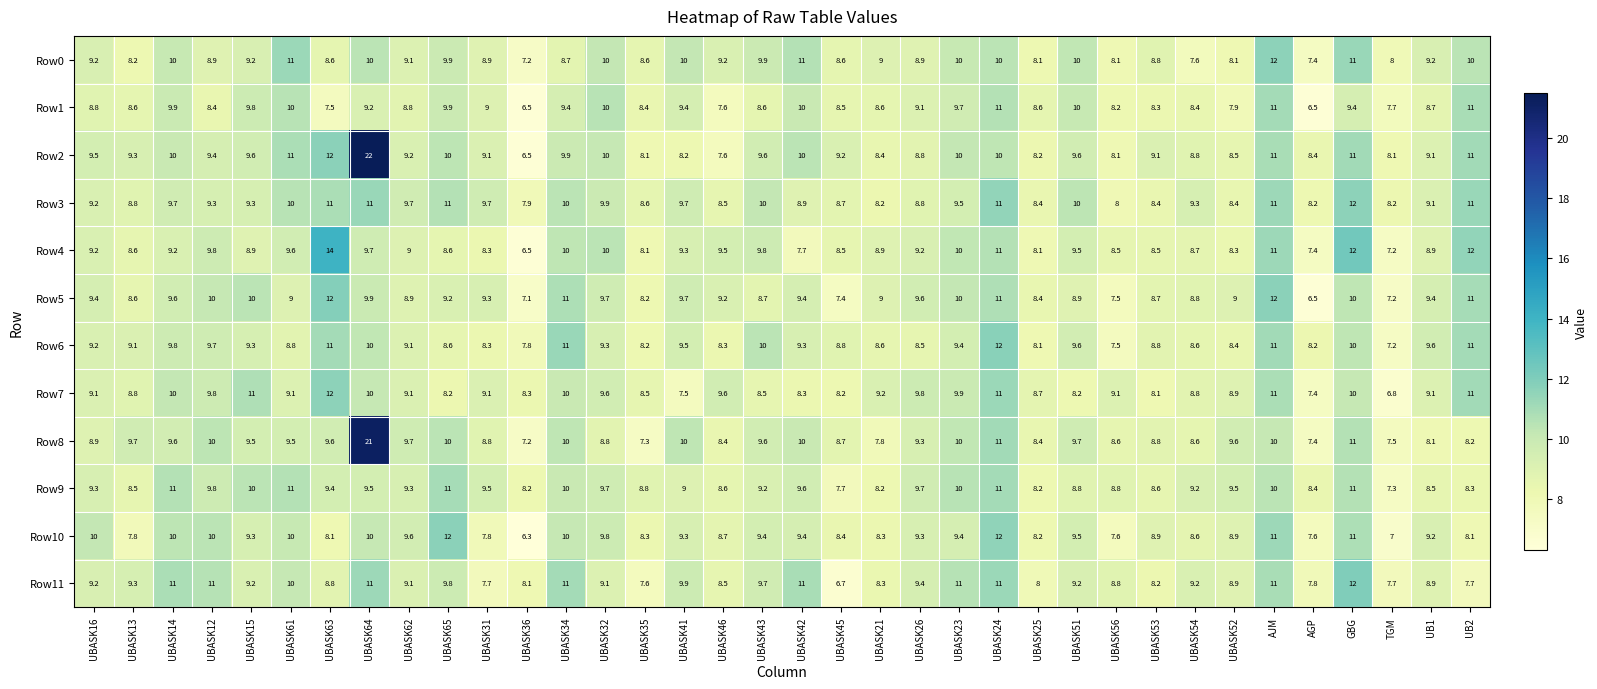

Where does the Row6 series first go above 9?

UBASK16